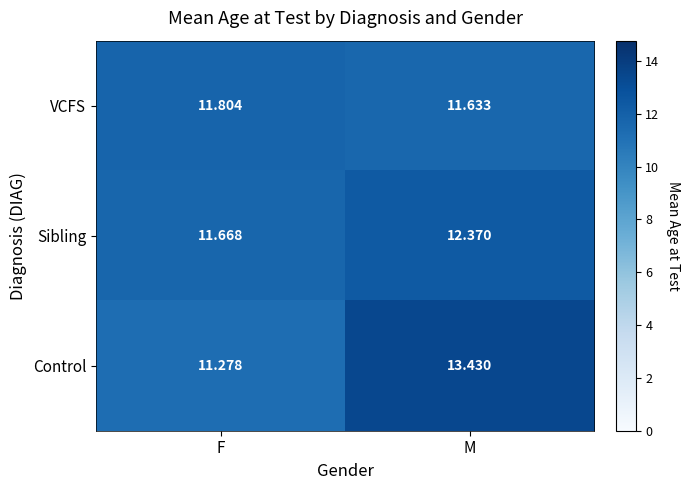

Rank the series by their maximum value, from lowest to highest.

VCFS, Sibling, Control